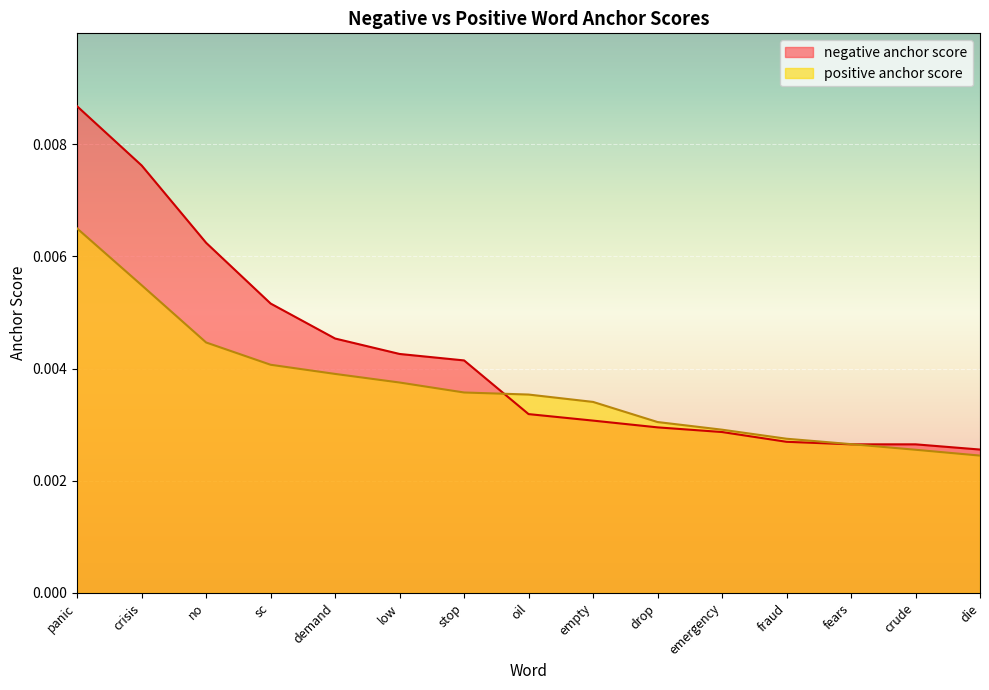

At which category is the sum across all series the highest?

panic